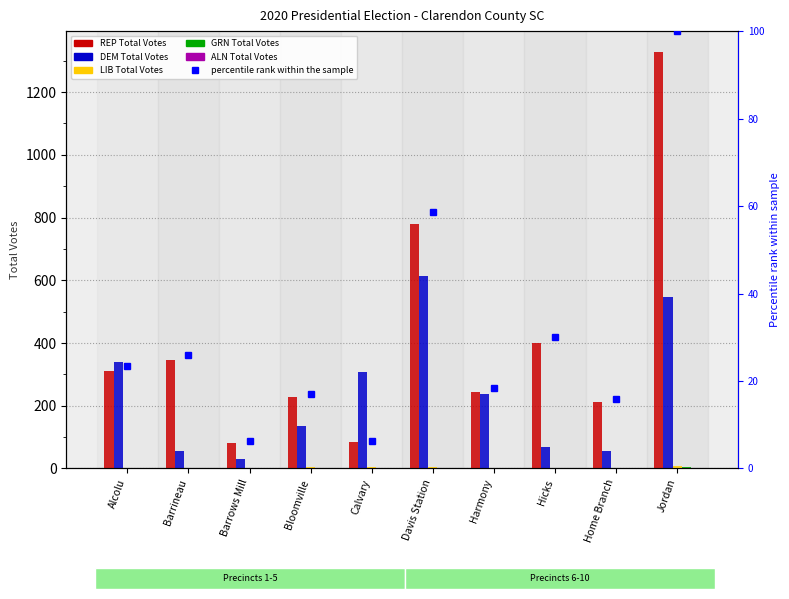

How many groups of bars are there?

10